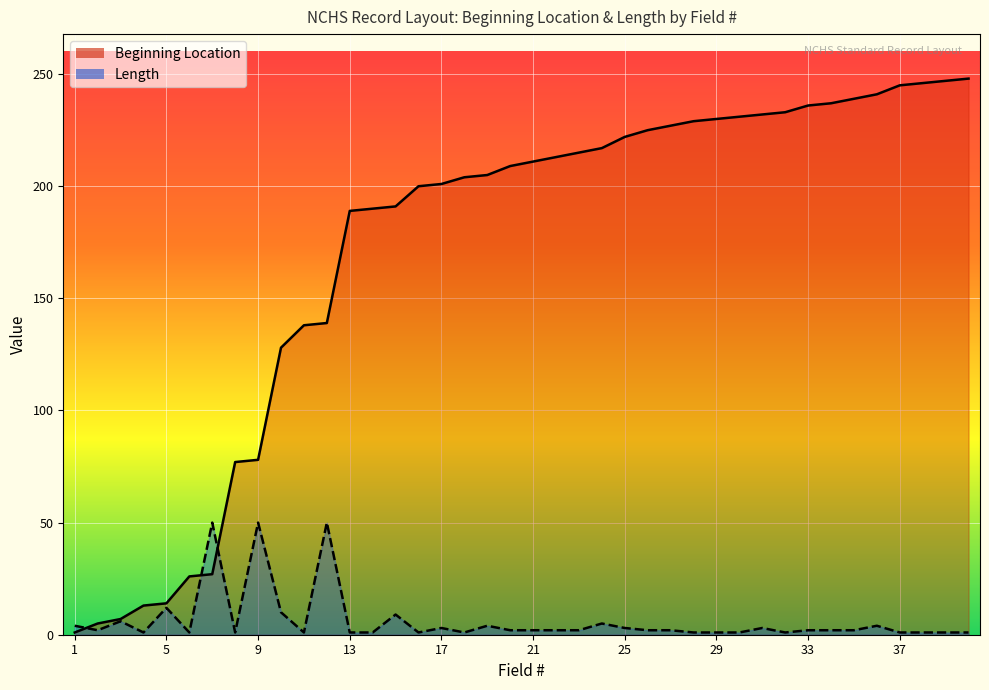

Reading right to left, list all the values displayed in this chart.

Beginning Location: 40=248	39=247	38=246	37=245	36=241	35=239	34=237	33=236	32=233	31=232	30=231	29=230	28=229	27=227	26=225	25=222	24=217	23=215	22=213	21=211	20=209	19=205	18=204	17=201	16=200	15=191	14=190	13=189	12=139	11=138	10=128	9=78	8=77	7=27	6=26	5=14	4=13	3=7	2=5	1=1
Length: 40=1	39=1	38=1	37=1	36=4	35=2	34=2	33=2	32=1	31=3	30=1	29=1	28=1	27=2	26=2	25=3	24=5	23=2	22=2	21=2	20=2	19=4	18=1	17=3	16=1	15=9	14=1	13=1	12=50	11=1	10=10	9=50	8=1	7=50	6=1	5=12	4=1	3=6	2=2	1=4